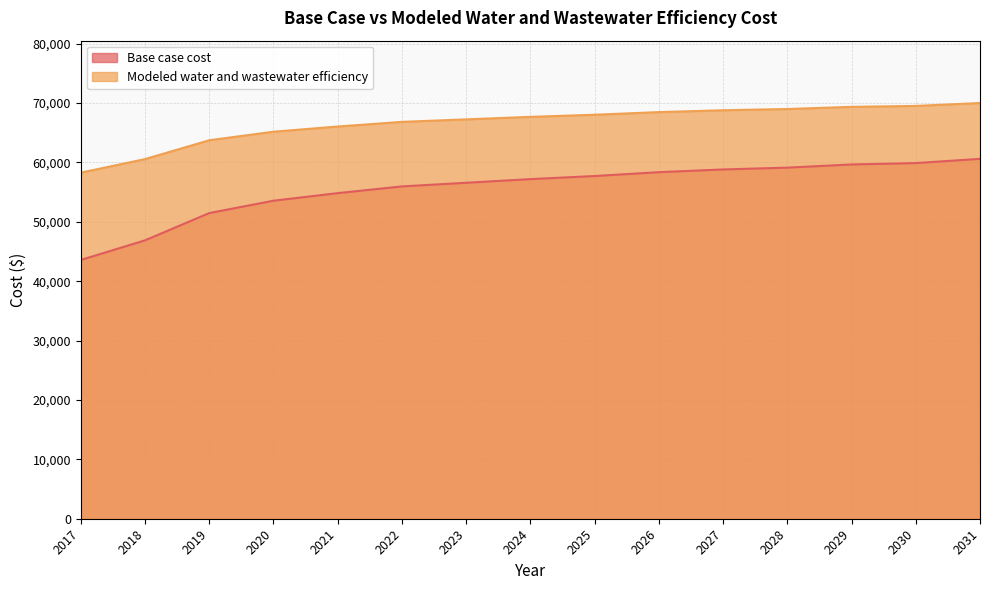

Where is Base case cost nearest to the value 52076?

2019